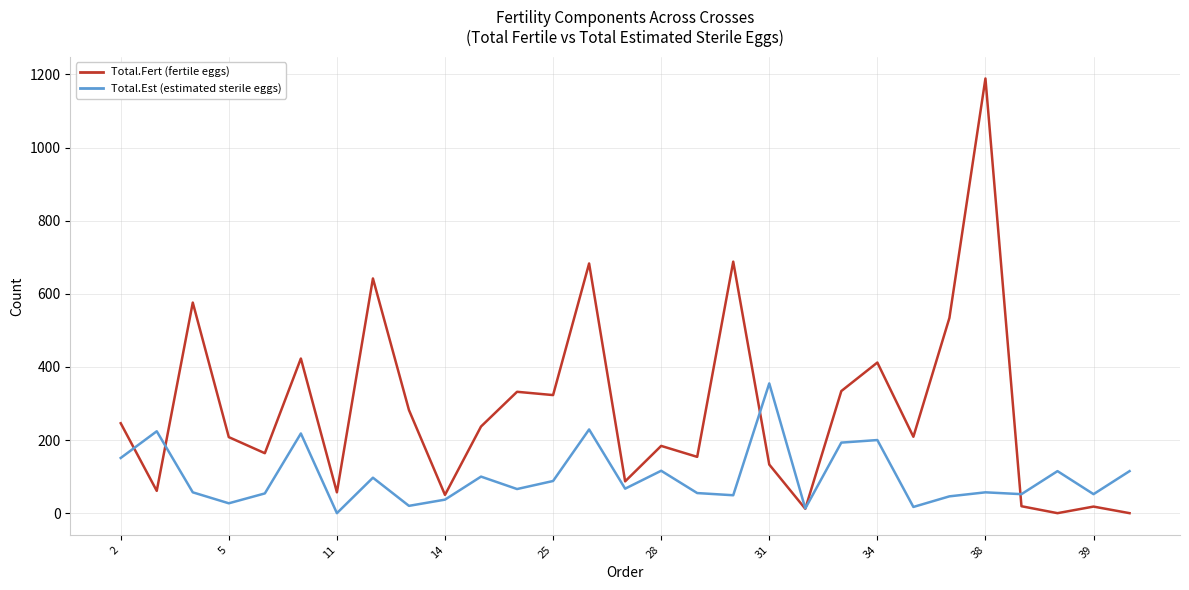

What is the greatest value displayed?

1189